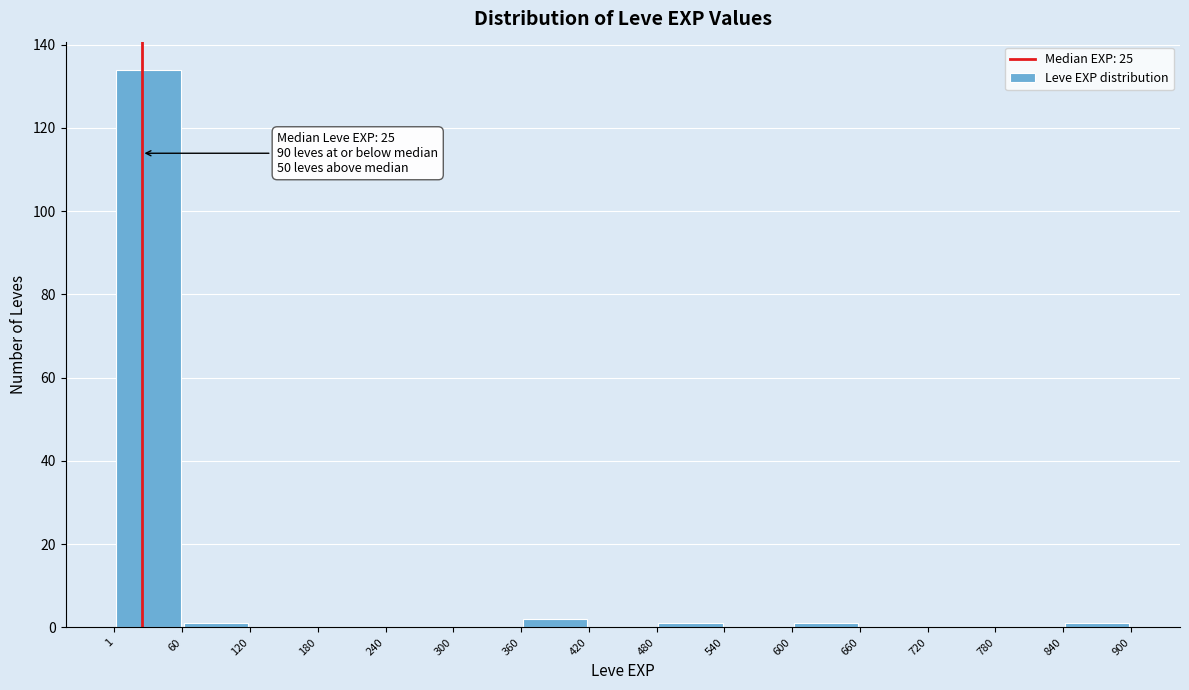

Which range on the x-axis has the tallest bar?

1 to 60